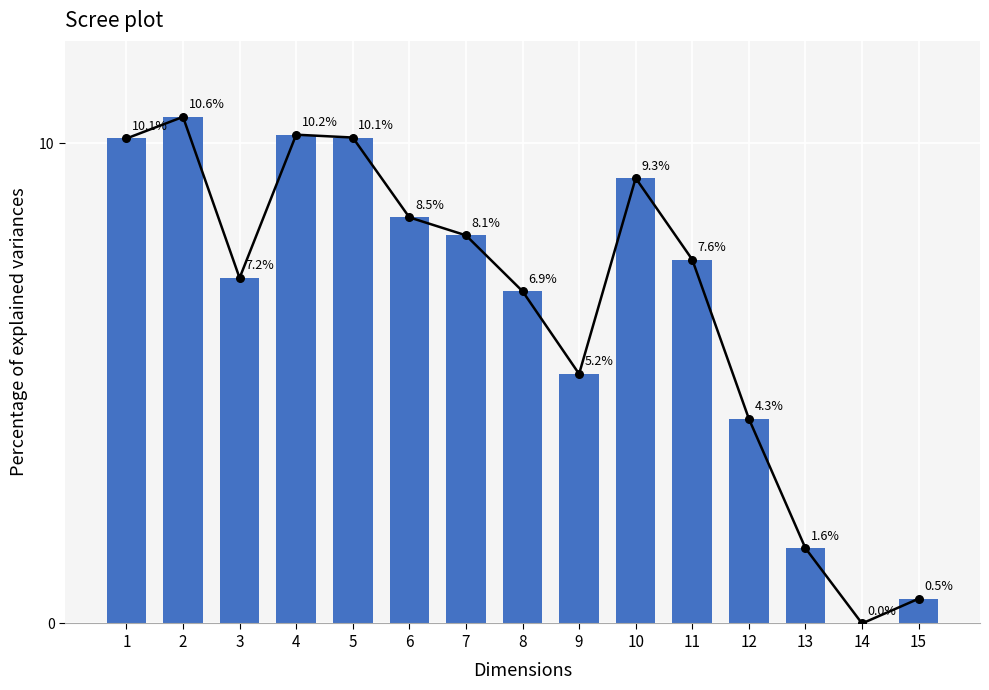

What is the change in value from 6 to 13?

-6.9